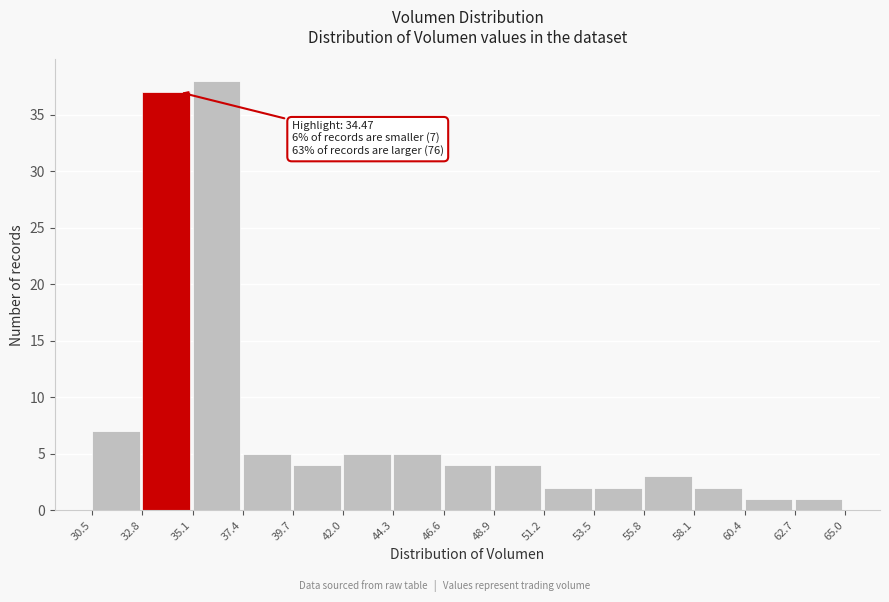

Which range on the x-axis has the tallest bar?

35.1 to 37.4